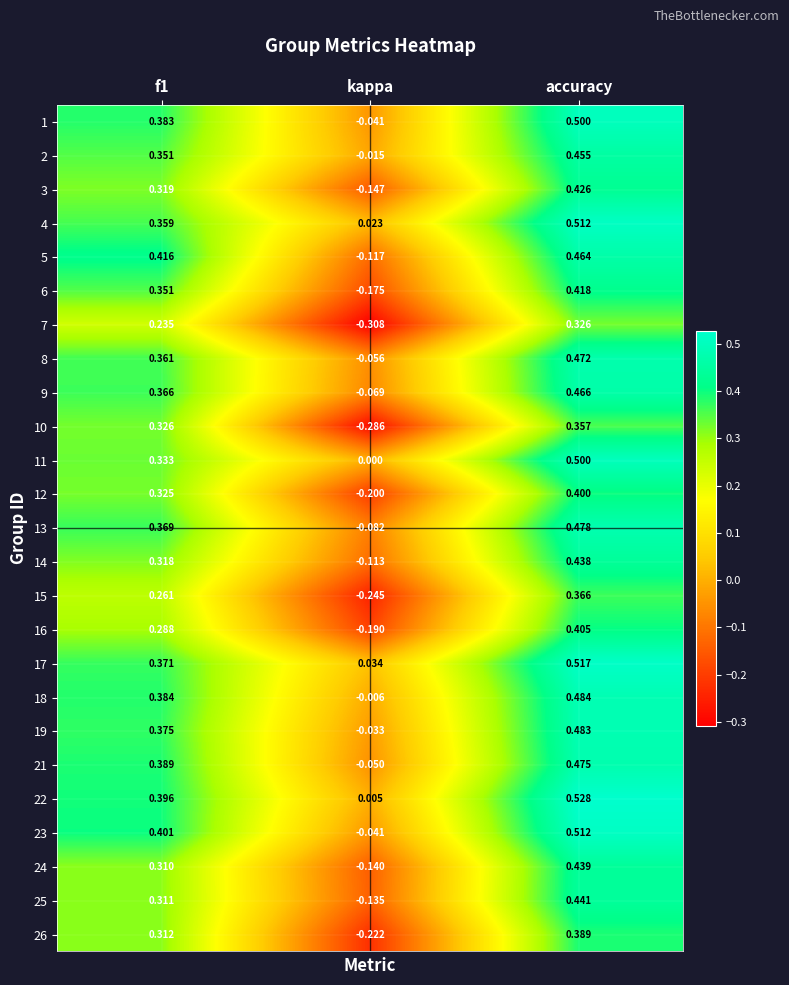

At which label does 24 reach its minimum?

kappa